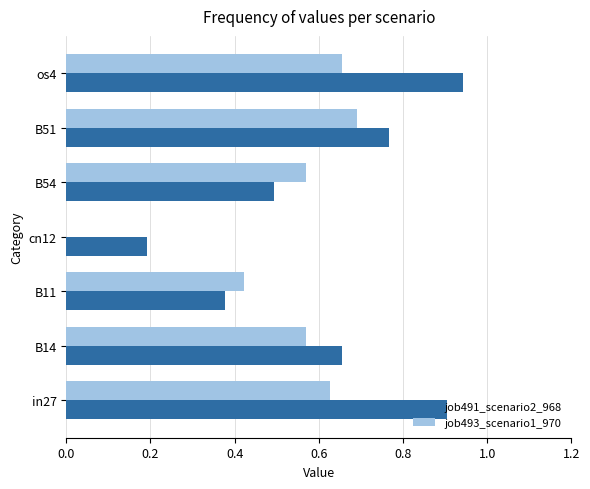

At which category is the sum across all series the highest?

os4